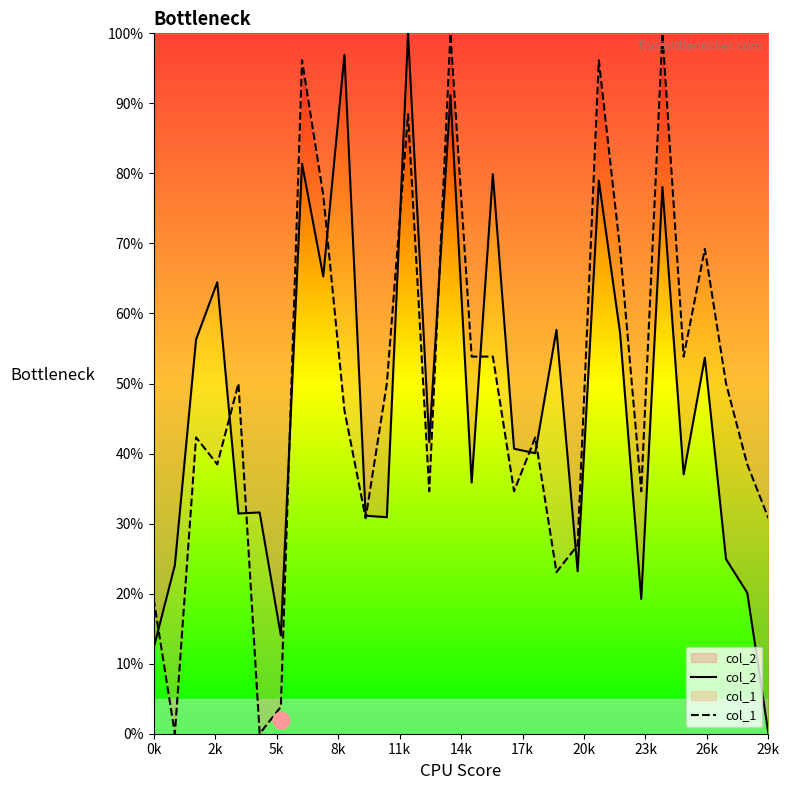

List the series in order of their peak value, highest first.

col_2, col_1